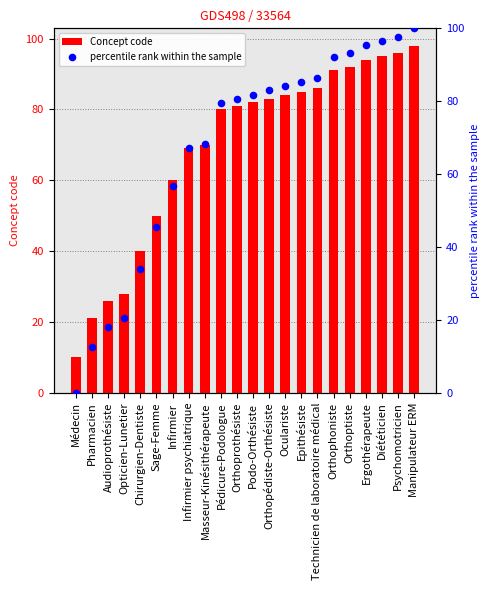

What are all the series names shown in the legend?

Concept code, percentile rank within the sample